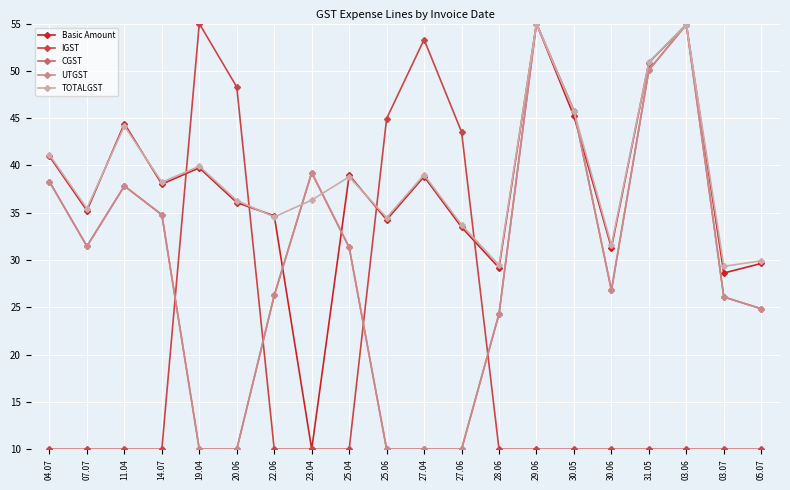

What is the total value across all series at 31.05?

212.0